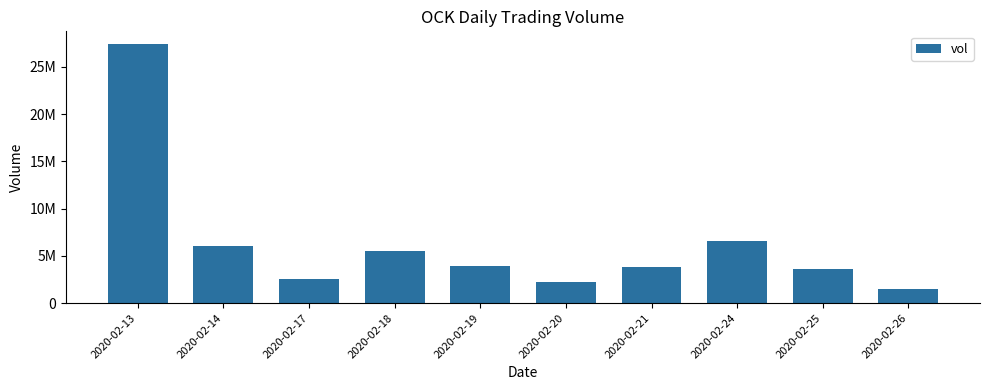

Reading left to right, transcribe all the data shown in this chart.

27381300	6057900	2503900	5533400	3972400	2226000	3851500	6607200	3615100	1518200